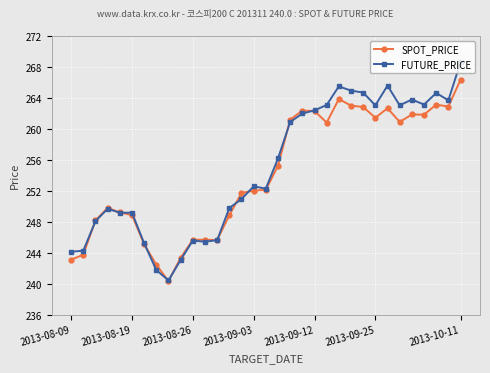

Which series has the widest spread of values?

FUTURE_PRICE